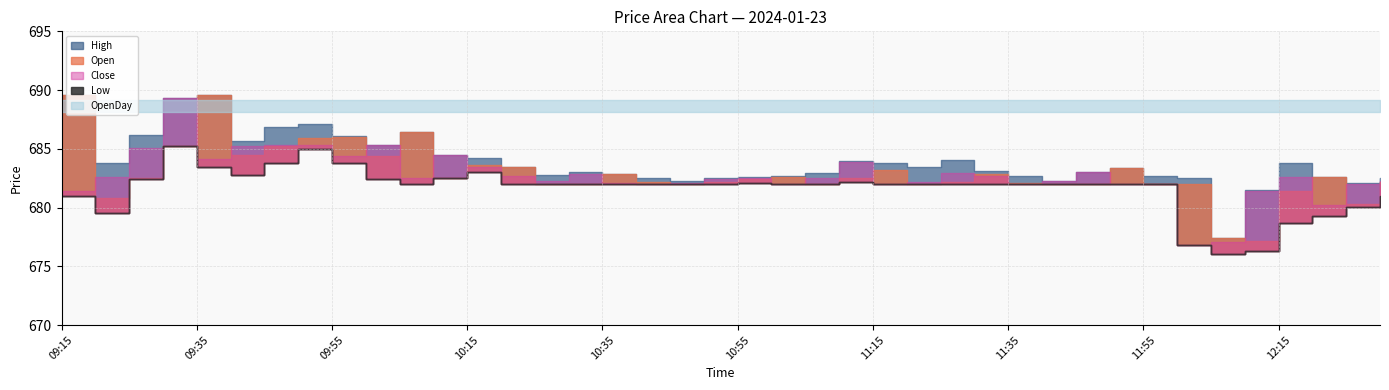

At which category does the chart reach its peak across all series?

09:15